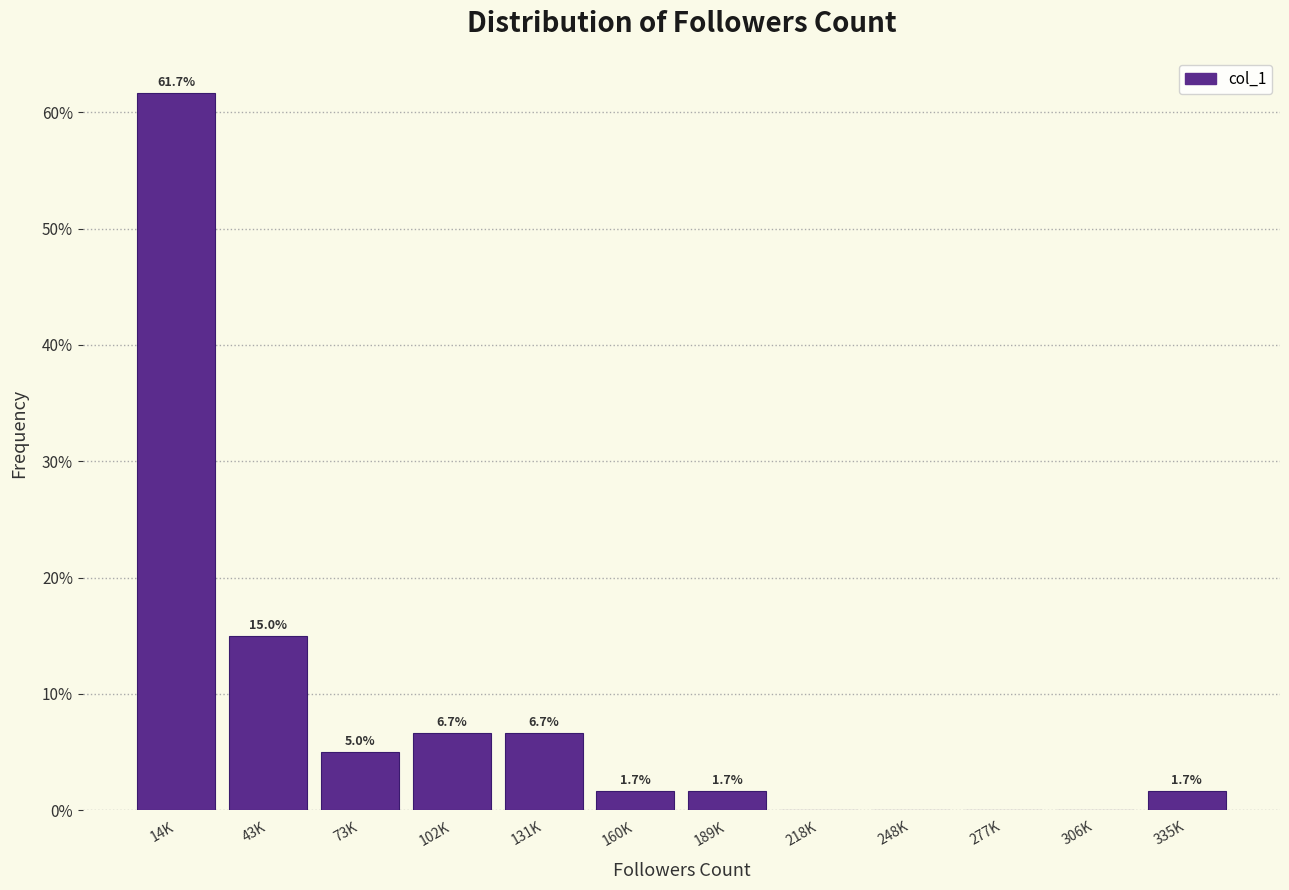

Reading left to right, transcribe all the data shown in this chart.

14K=61.7	43K=15.0	73K=5.0	102K=6.7	131K=6.7	160K=1.7	189K=1.7	218K=0.0	248K=0.0	277K=0.0	306K=0.0	335K=1.7